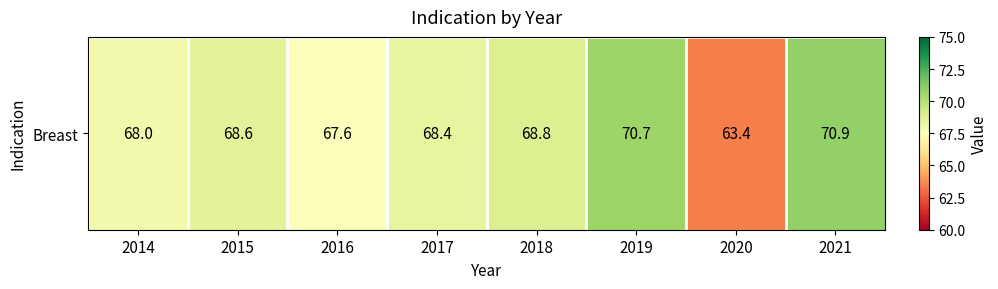

List the labels in order of value, smallest first.

2020, 2016, 2014, 2017, 2015, 2018, 2019, 2021